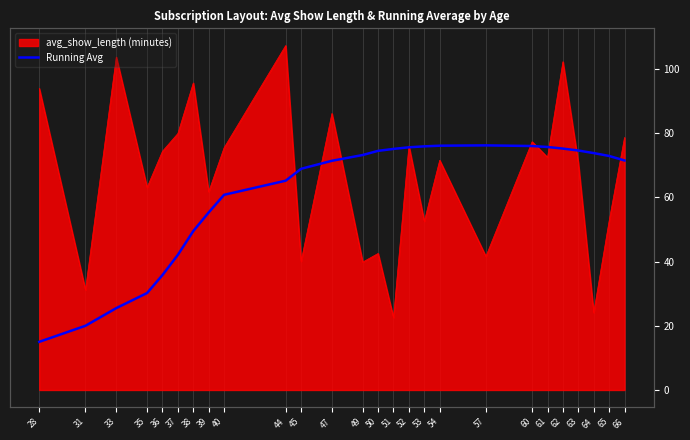

The value at 50 is 99.4. True or false?

False